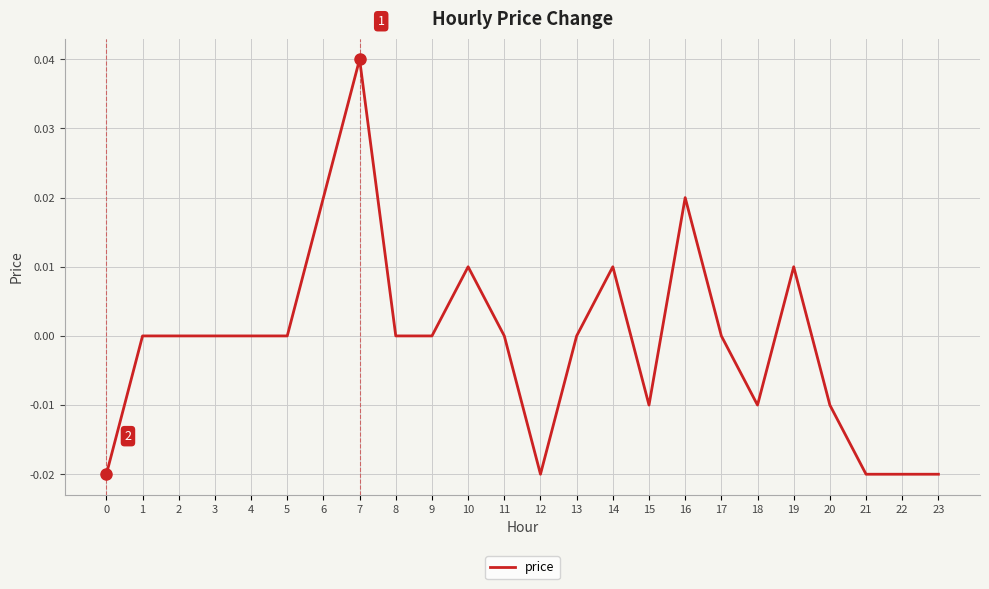

At which category does the chart reach its peak across all series?

7